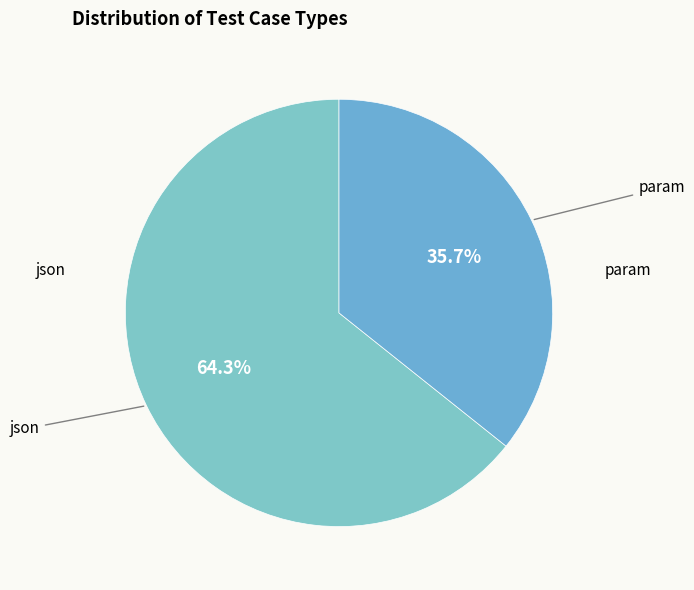

Count the number of slices in the pie.

2